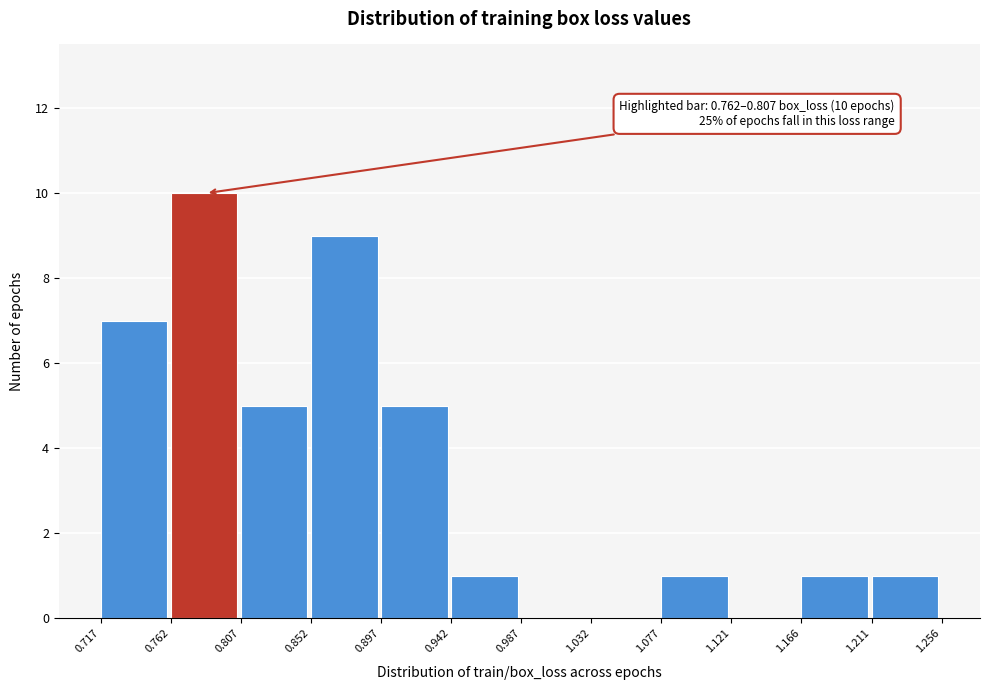

Which range on the x-axis has the tallest bar?

0.762 to 0.807